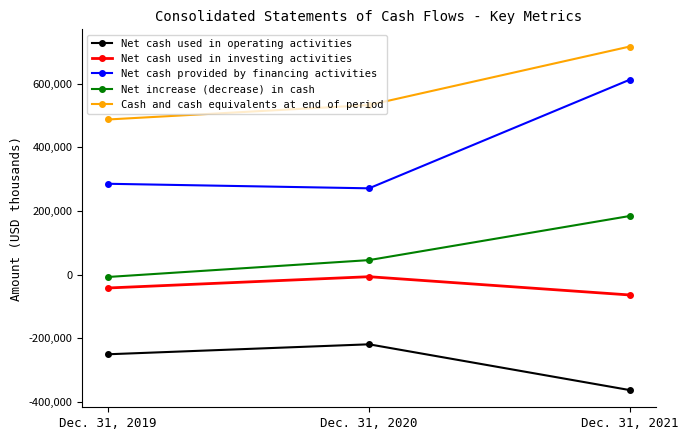

Count the Net cash used in operating activities values in the range -363302 to -219348.

3